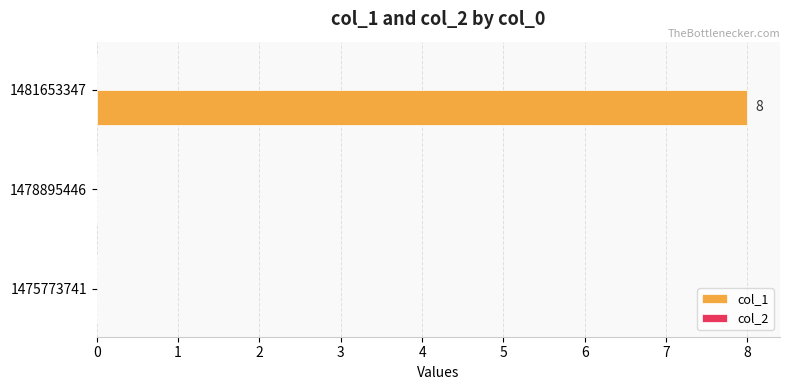

What is the greatest value displayed?

8